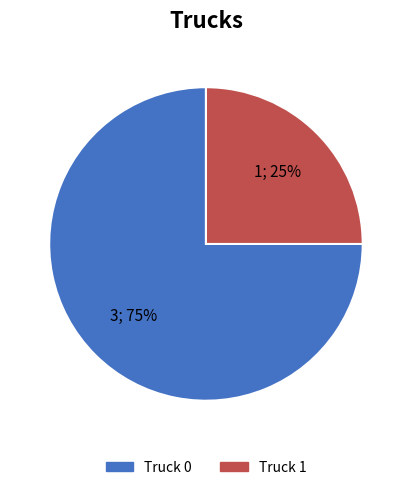

True or false: Truck 1 accounts for 39% of the total.

False